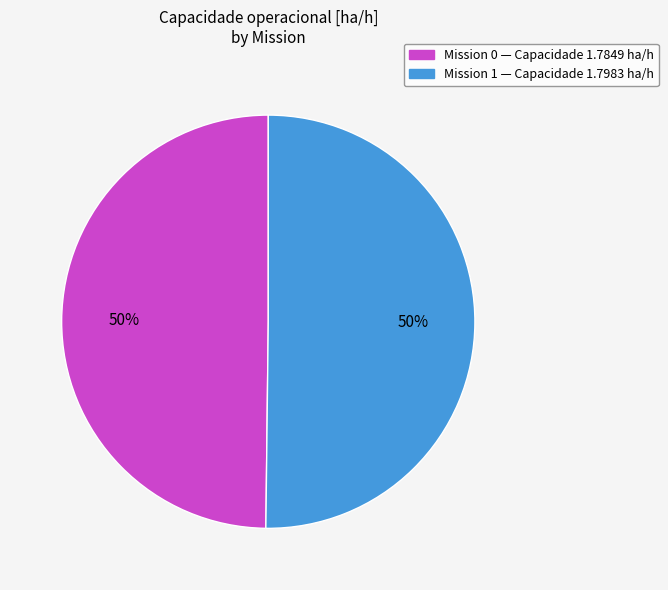

How many slices are in this pie chart?

2